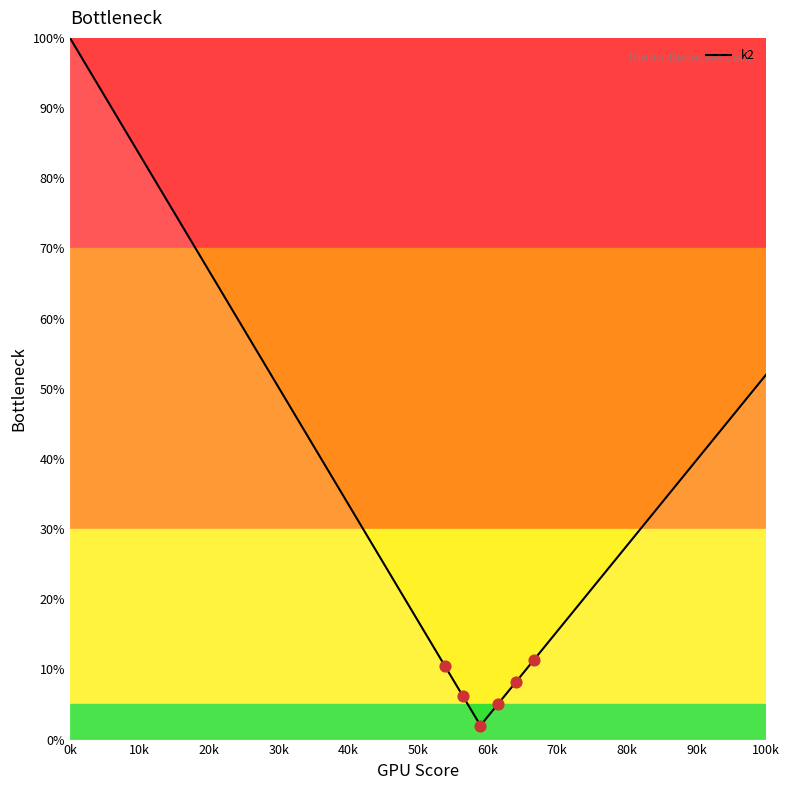

What is the difference between the maximum and minimum values?

98.0